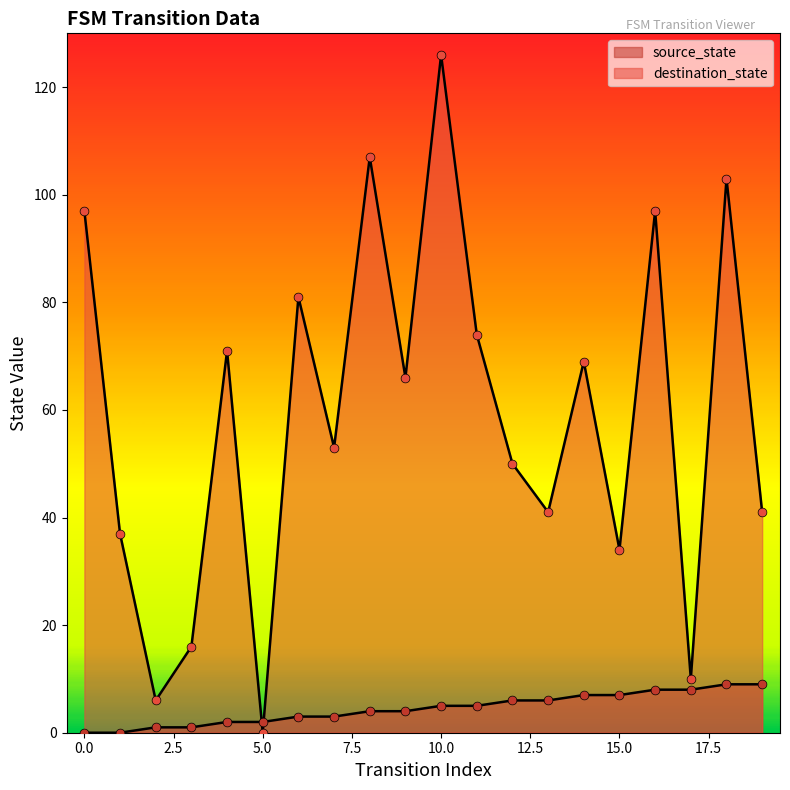

At which category is the sum across all series the highest?

10